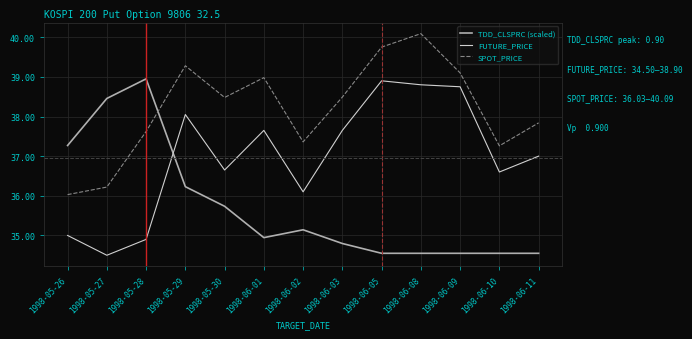

Is it true that FUTURE_PRICE equals 36.6 at 1998-05-30?

True